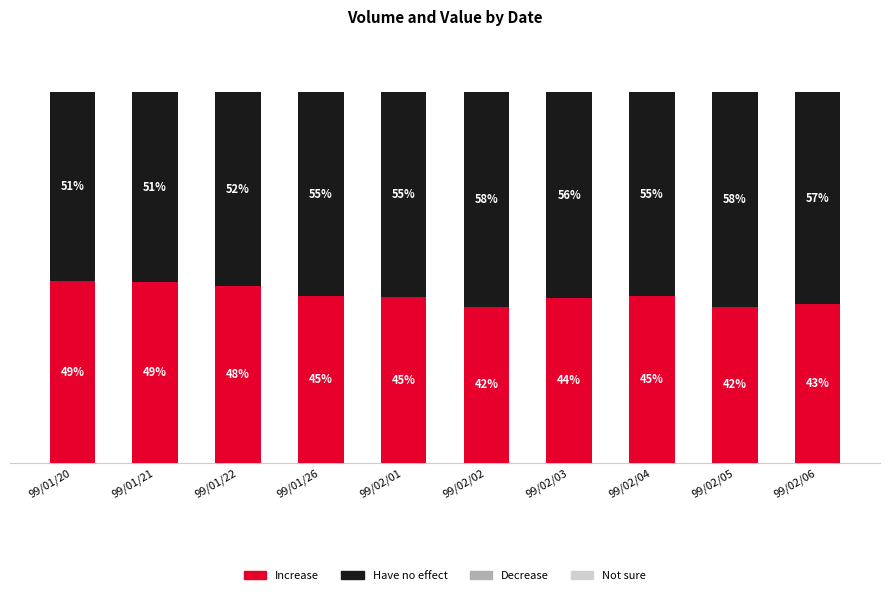

Are the bars grouped side by side (vs. stacked)?

No